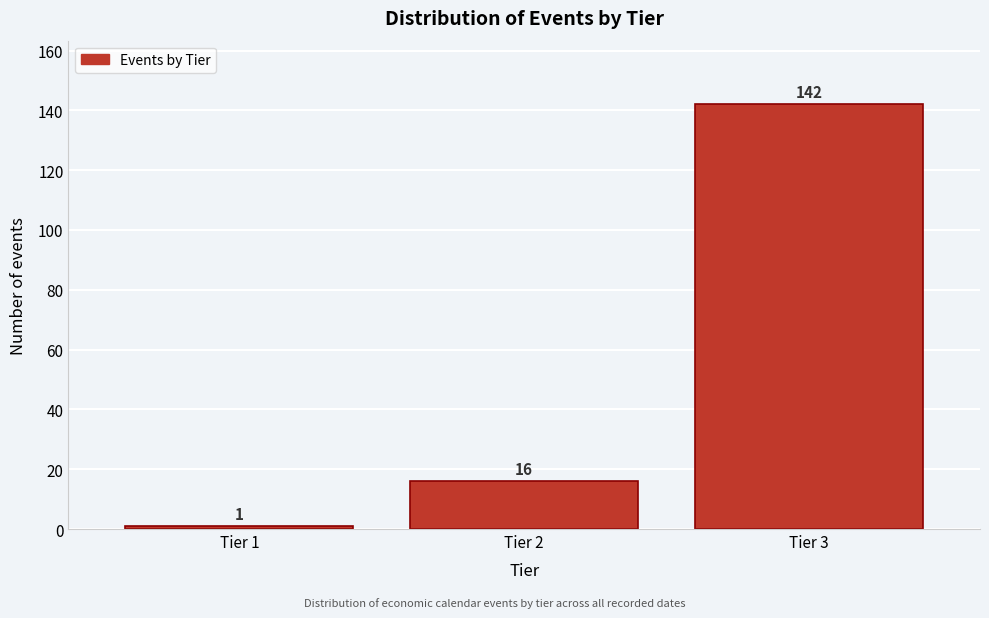

Reading left to right, what are all the values shown in this chart?

1	16	142